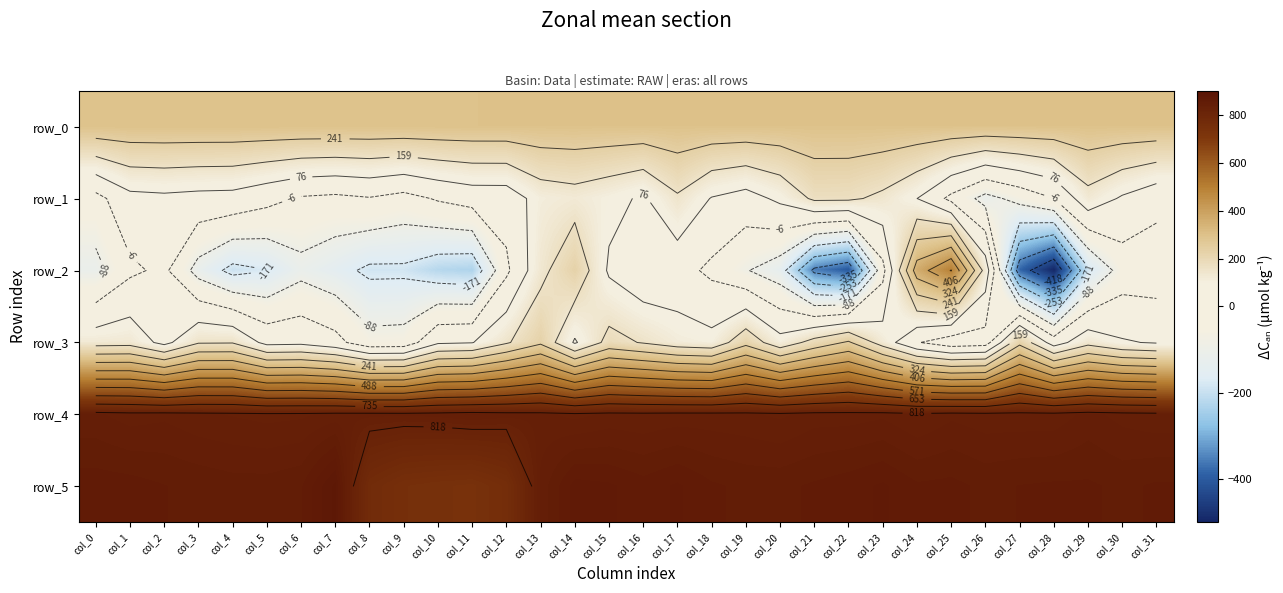

Reading left to right, transcribe all the data shown in this chart.

row_0: 294.8	294.8	294.9	294.9	295.0	295.0	295.1	295.1	295.2	295.2	295.3	295.3	295.4	295.4	295.4	295.5	295.5	295.6	295.6	295.7	295.7	295.8	295.8	295.9	295.9	295.9	296.0	296.0	296.1	296.2	296.2	296.2
row_1: -33.0	52.0	59.0	51.0	48.0	18.0	-15.0	-24.0	-11.0	-34.0	2.0	27.0	28.0	110.0	125.0	99.0	66.0	148.0	72.0	44.0	93.0	173.0	172.0	141.0	77.0	-27.0	-115.0	-62.0	-7.0	129.0	66.0	19.0
row_2: -113.0	-21.0	11.0	-119.0	-193.0	-173.0	-113.0	-145.0	-186.0	-185.0	-221.0	-231.0	-22.0	135.0	227.0	65.0	17.0	25.0	-23.0	-83.0	-135.0	-353.0	-400.0	-32.0	364.0	492.0	127.0	-382.0	-495.0	-185.0	-51.0	-54.0
row_3: 126.0	130.0	53.0	152.0	154.0	52.0	57.0	21.0	-60.0	-56.0	65.0	73.0	149.0	227.0	67.0	186.0	153.0	115.0	102.0	216.0	106.0	190.0	252.0	122.0	0.0	-55.0	-42.0	219.0	38.0	133.0	84.0	70.0
row_4: 838.0	833.0	835.0	831.0	829.0	827.0	828.0	832.0	833.0	832.0	834.0	839.0	834.0	832.0	827.0	831.0	830.0	832.0	832.0	831.0	828.0	833.0	833.0	835.0	829.0	835.0	832.0	832.0	832.0	839.0	834.0	831.0
row_5: 855.0	854.0	851.0	849.0	847.0	847.0	850.0	874.0	767.0	746.0	740.0	736.0	755.0	839.0	861.0	859.0	854.0	859.0	852.0	849.0	849.0	852.0	855.0	859.0	852.0	853.0	849.0	851.0	852.0	852.0	849.0	852.0